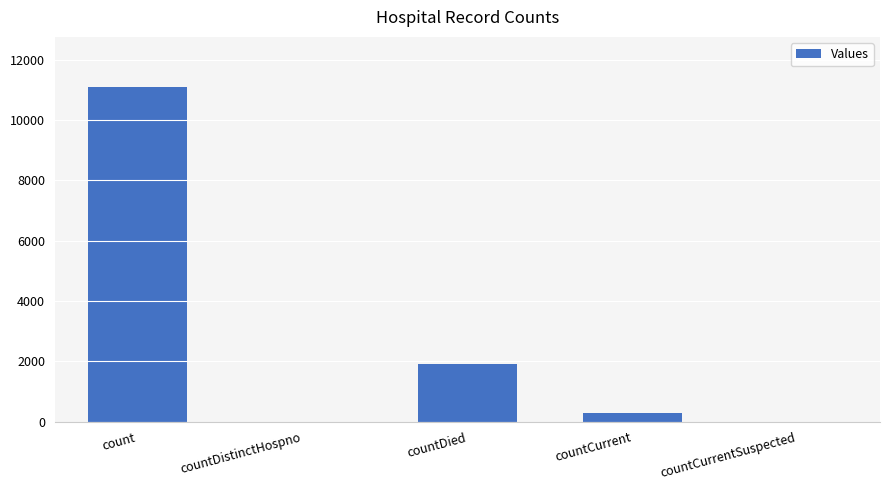

Reading left to right, extract all data points from this chart.

count=11099	countDistinctHospno=0	countDied=1899	countCurrent=289	countCurrentSuspected=0